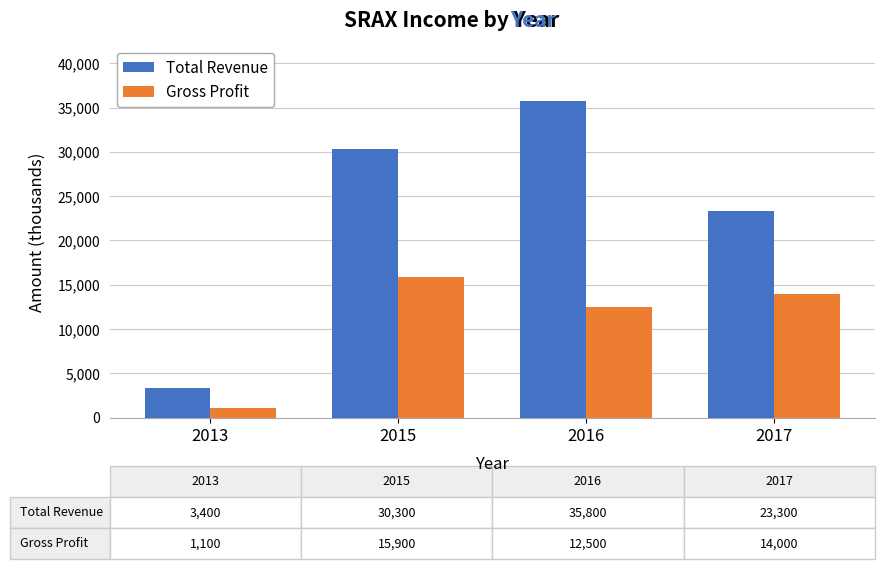

How many distinct data groups are displayed?

2